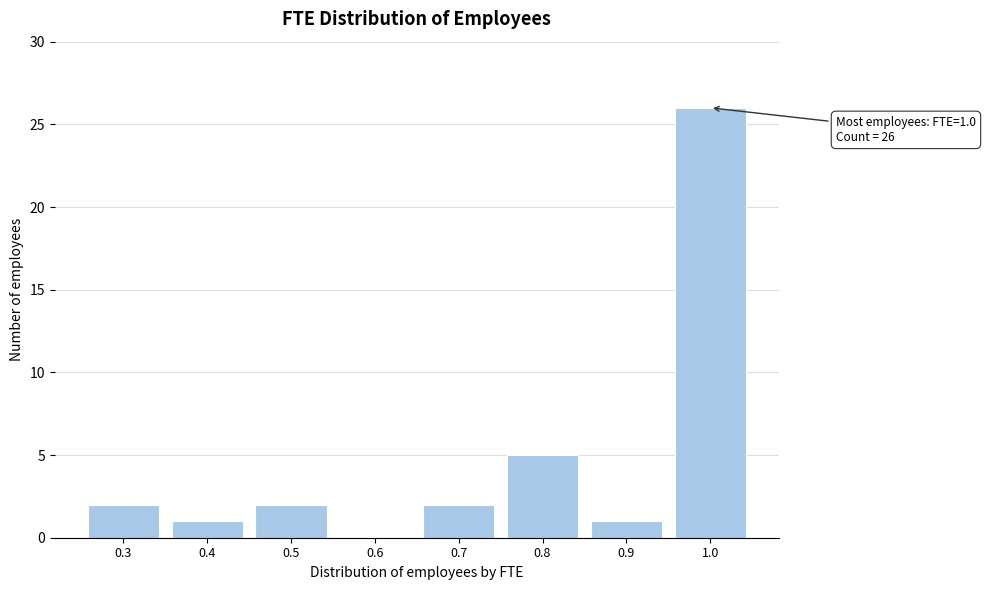

Which range on the x-axis has the tallest bar?

0.95 to 1.05